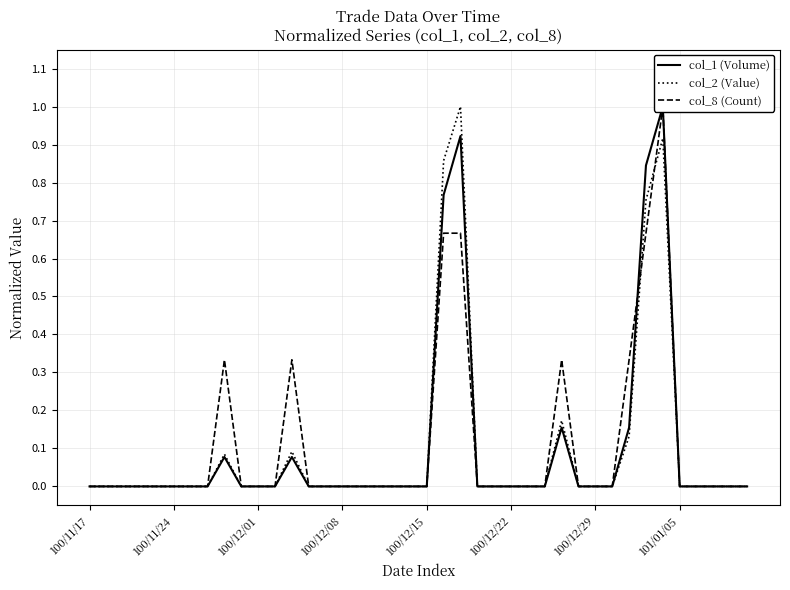

What is the maximum value for col_2 (Value)?

1.0